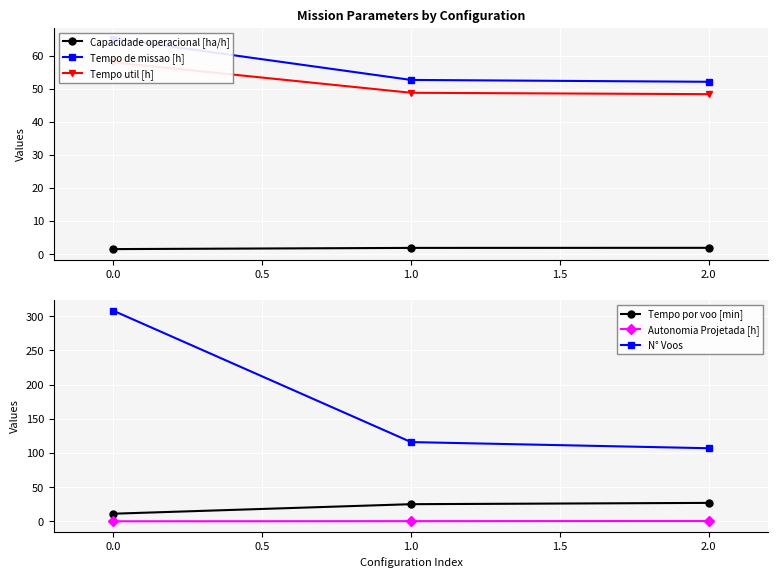

The Capacidade operacional [ha/h] series shows 1.9 at 2.0. True or false?

True